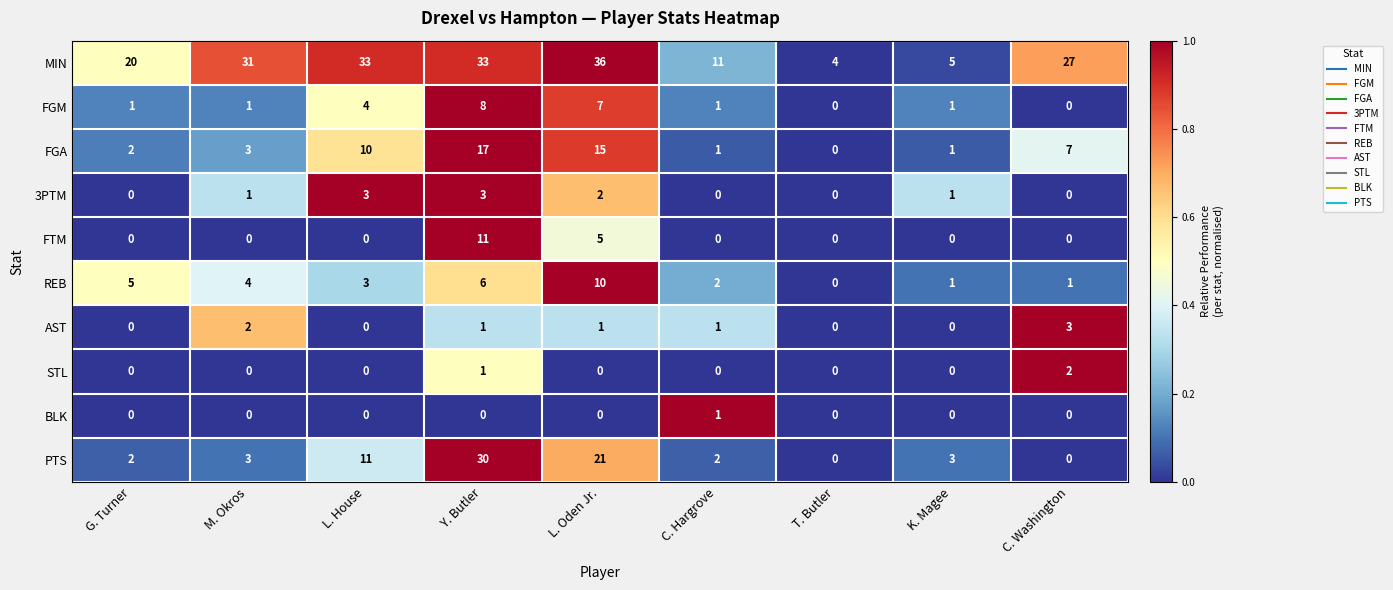

How many categories are shown in the chart?

9